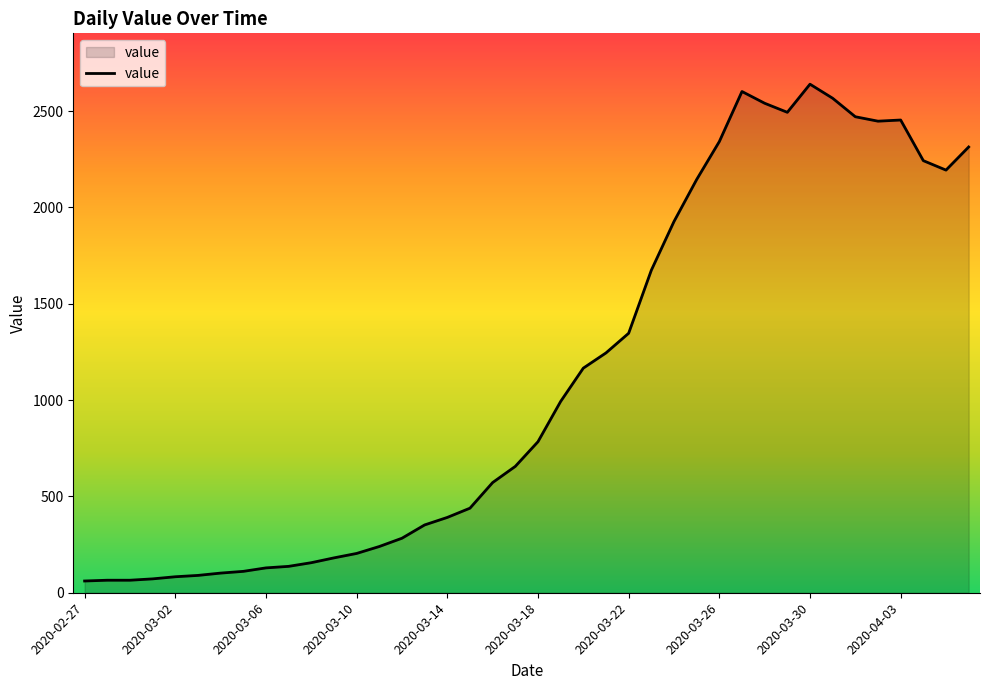

What is the maximum value shown in the chart?

2640